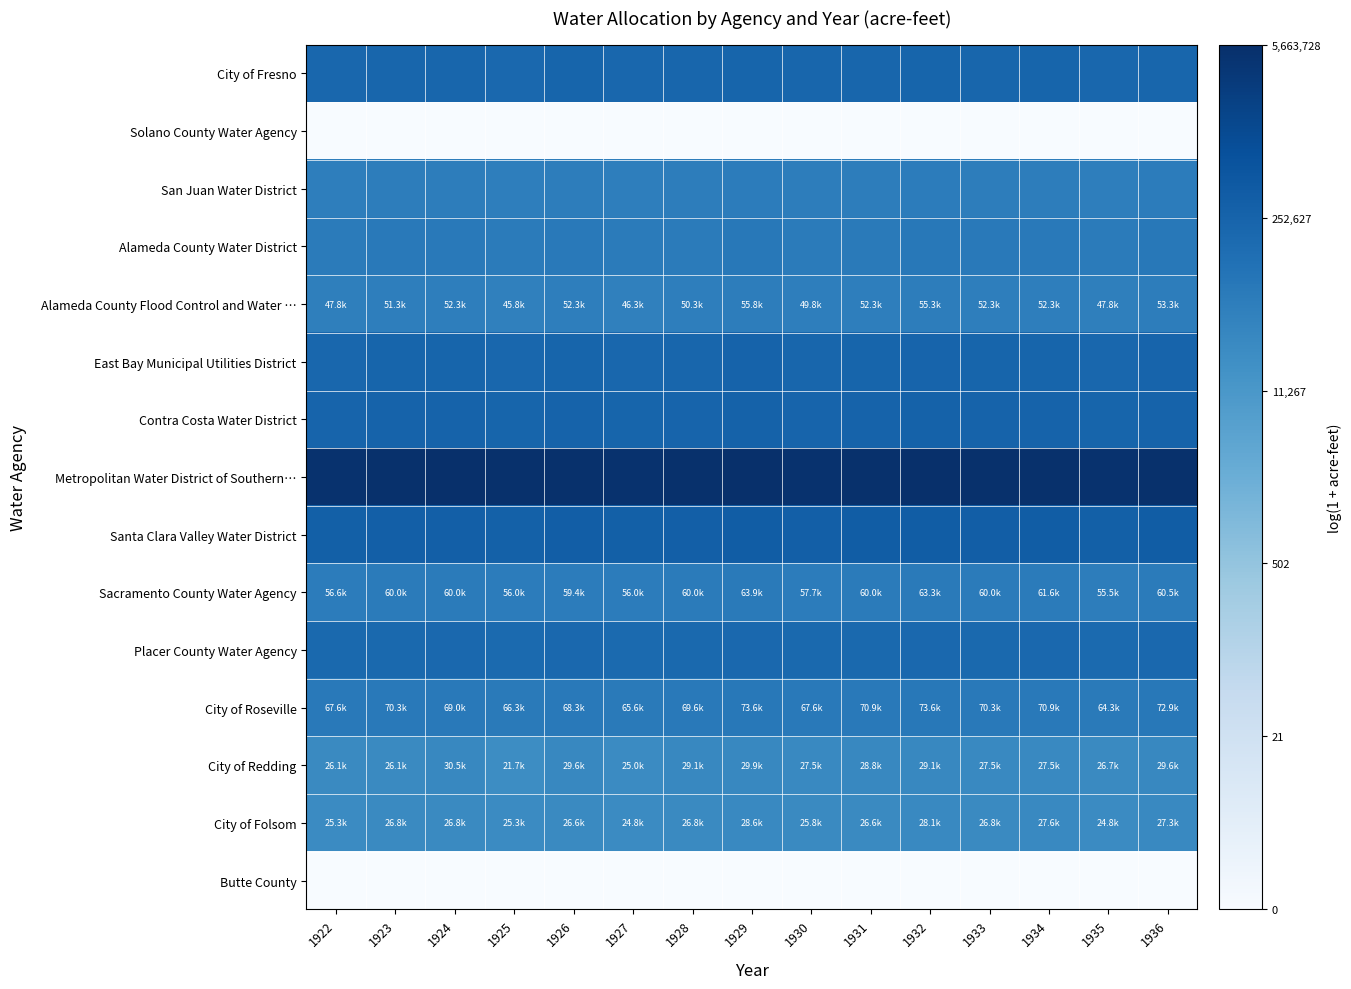

Which category has the highest value across all series?

1929